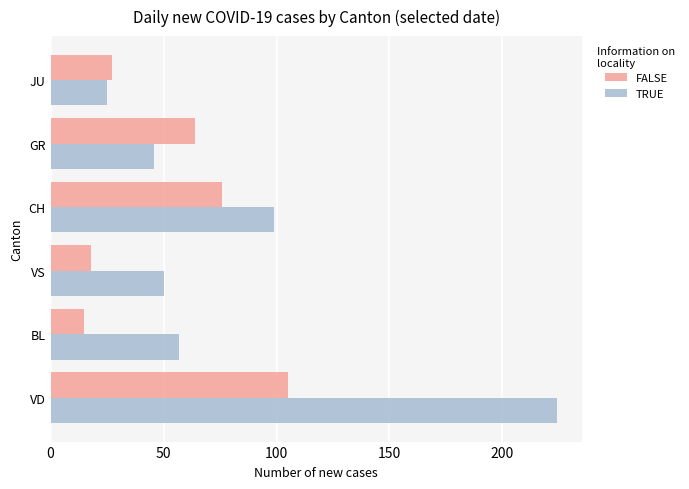

Count the number of data series in this chart.

2